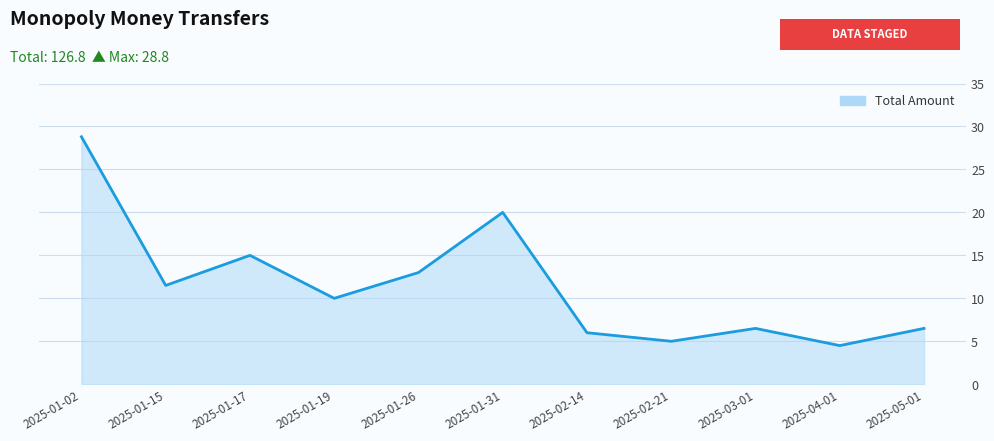

What value does the data have at 2025-04-01?

4.5